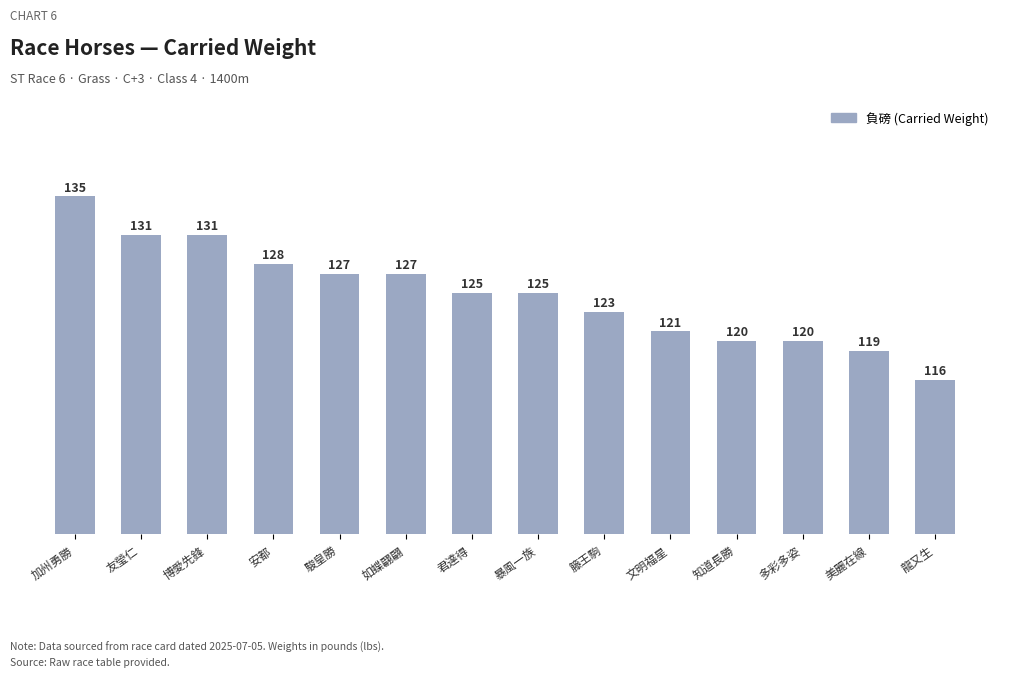

True or false: the data shows 155 at 龍又生.

False